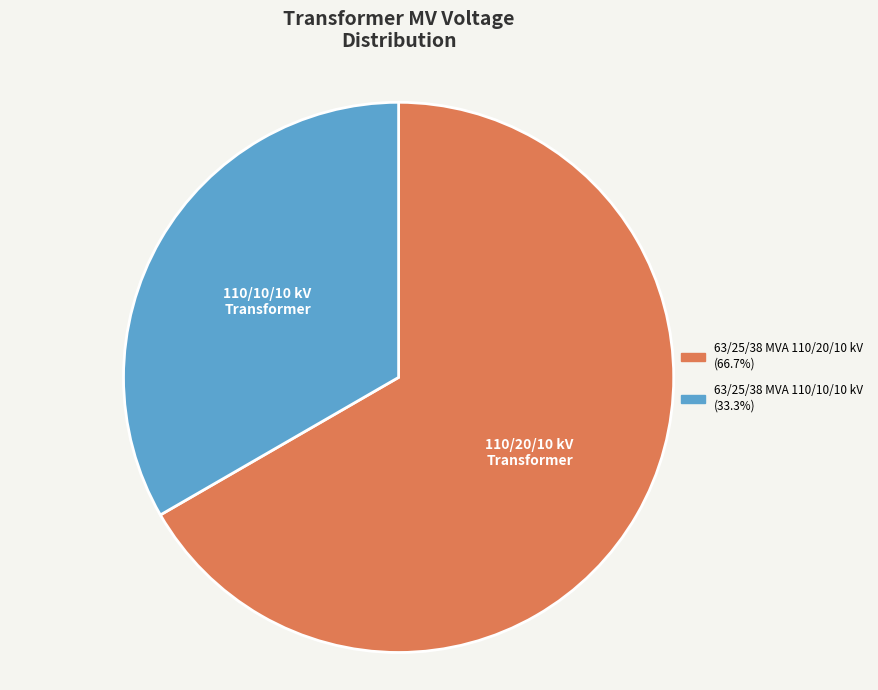

Rank the categories by value from highest to lowest.

63/25/38 MVA 110/20/10 kV, 63/25/38 MVA 110/10/10 kV